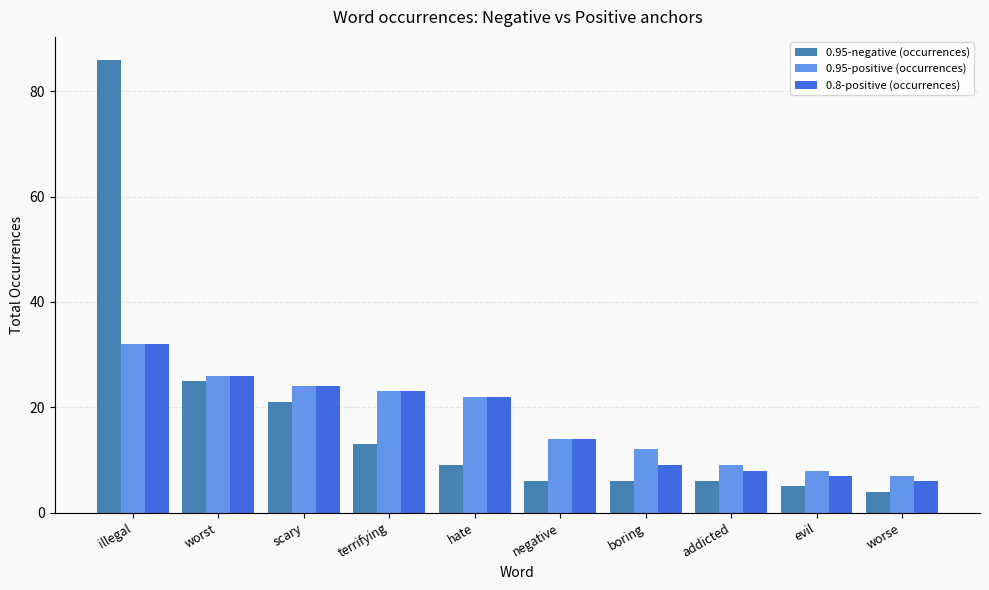

At which label does 0.95-positive (occurrences) reach its minimum?

worse